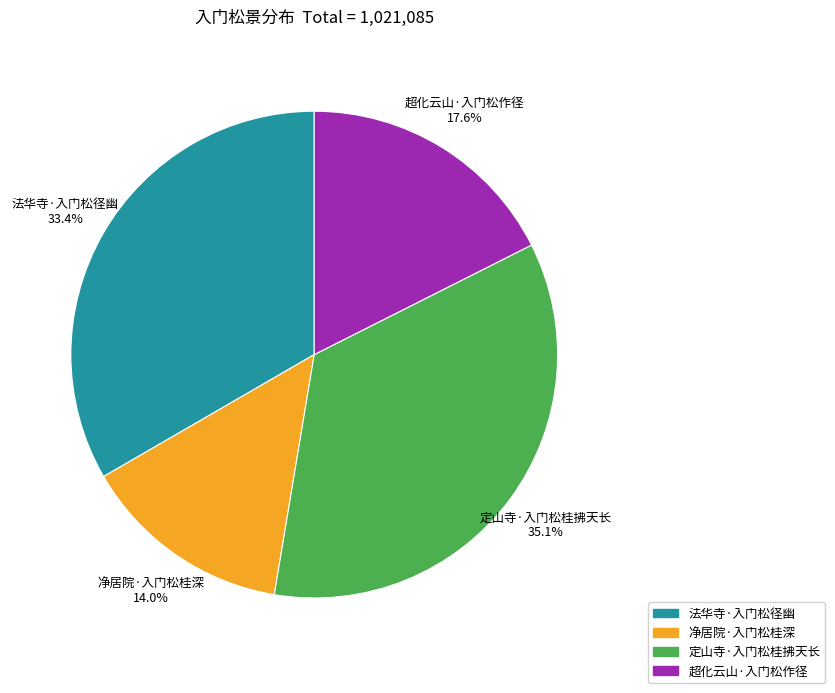

Which category has the smallest portion of the pie?

净居院·入门松桂深